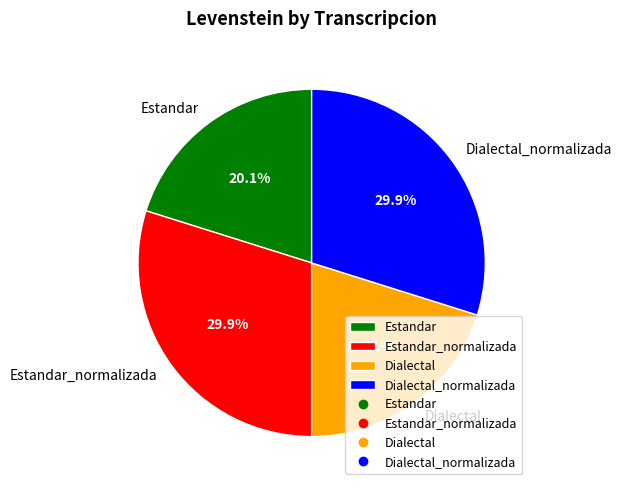

Is it true that Dialectal_normalizada is 17% of the pie?

False